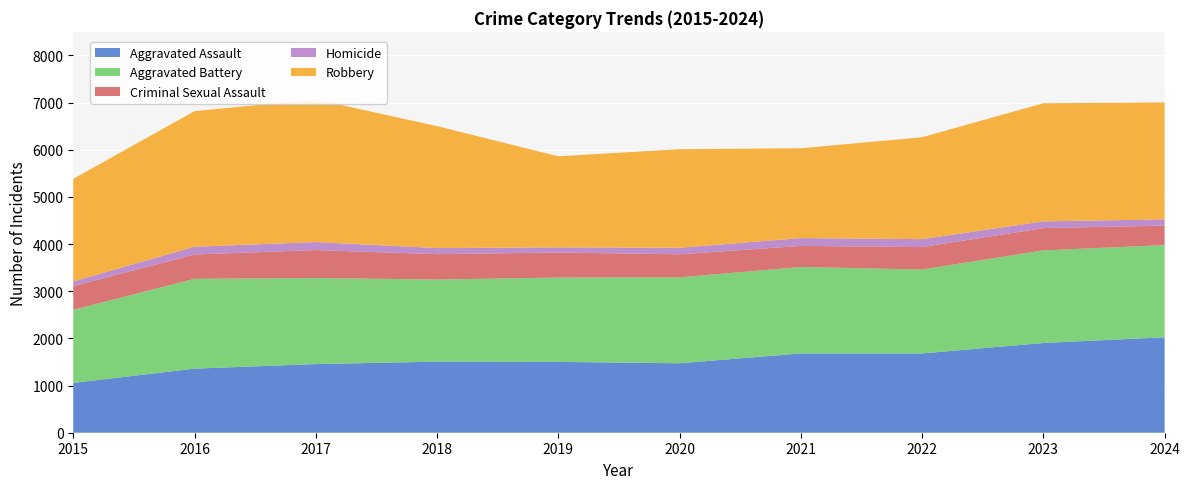

Reading left to right, what are all the values shown in this chart?

Aggravated Assault: 2015=1057	2016=1359	2017=1456	2018=1507	2019=1502	2020=1473	2021=1681	2022=1681	2023=1903	2024=2024
Aggravated Battery: 2015=1549	2016=1904	2017=1824	2018=1741	2019=1788	2020=1821	2021=1833	2022=1779	2023=1963	2024=1954
Criminal Sexual Assault: 2015=503	2016=516	2017=593	2018=538	2019=531	2020=490	2021=447	2022=476	2023=473	2024=414
Homicide: 2015=99	2016=165	2017=170	2018=130	2019=109	2020=138	2021=166	2022=169	2023=143	2024=132
Robbery: 2015=2175	2016=2875	2017=3024	2018=2585	2019=1931	2020=2090	2021=1905	2022=2160	2023=2504	2024=2479